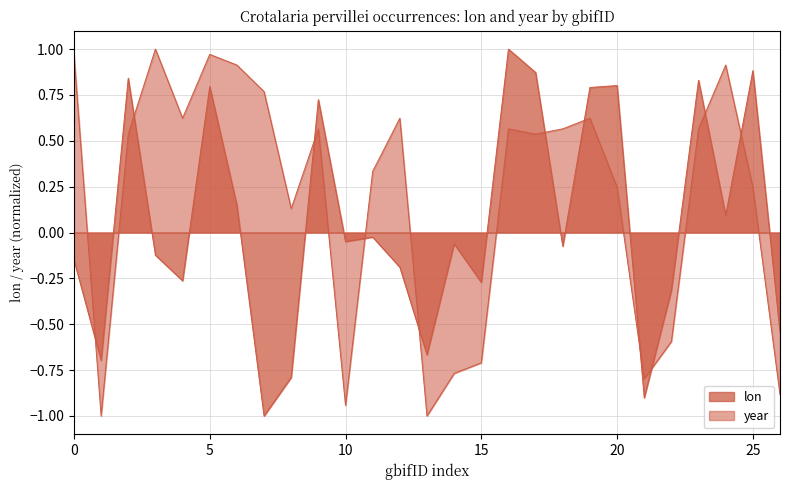

What is the sum of all lon values?

1.7